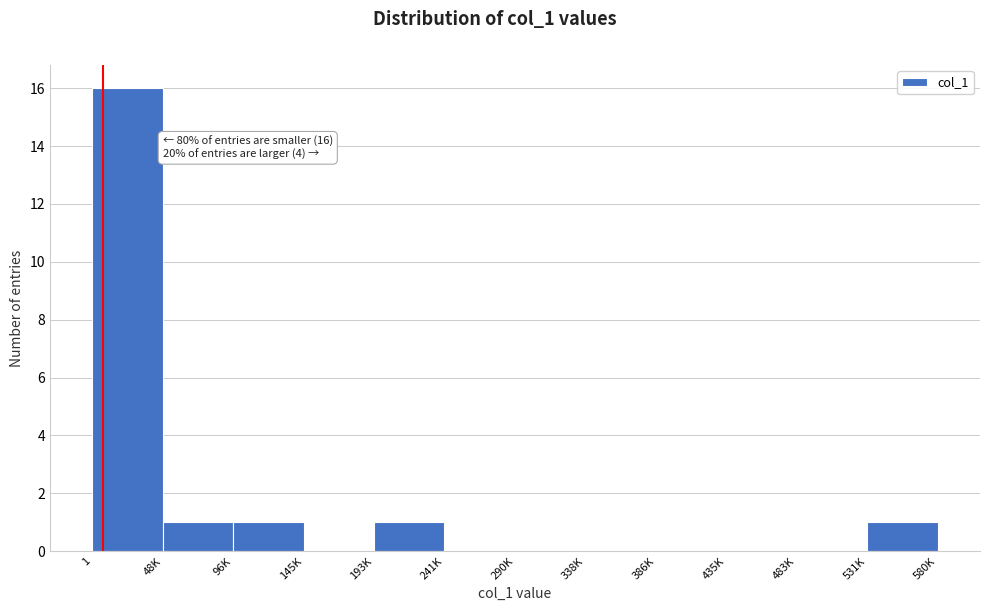

Reading right to left, transcribe all the data shown in this chart.

531K=1	483K=0	435K=0	386K=0	338K=0	290K=0	241K=0	193K=1	145K=0	96K=1	48K=1	1=16